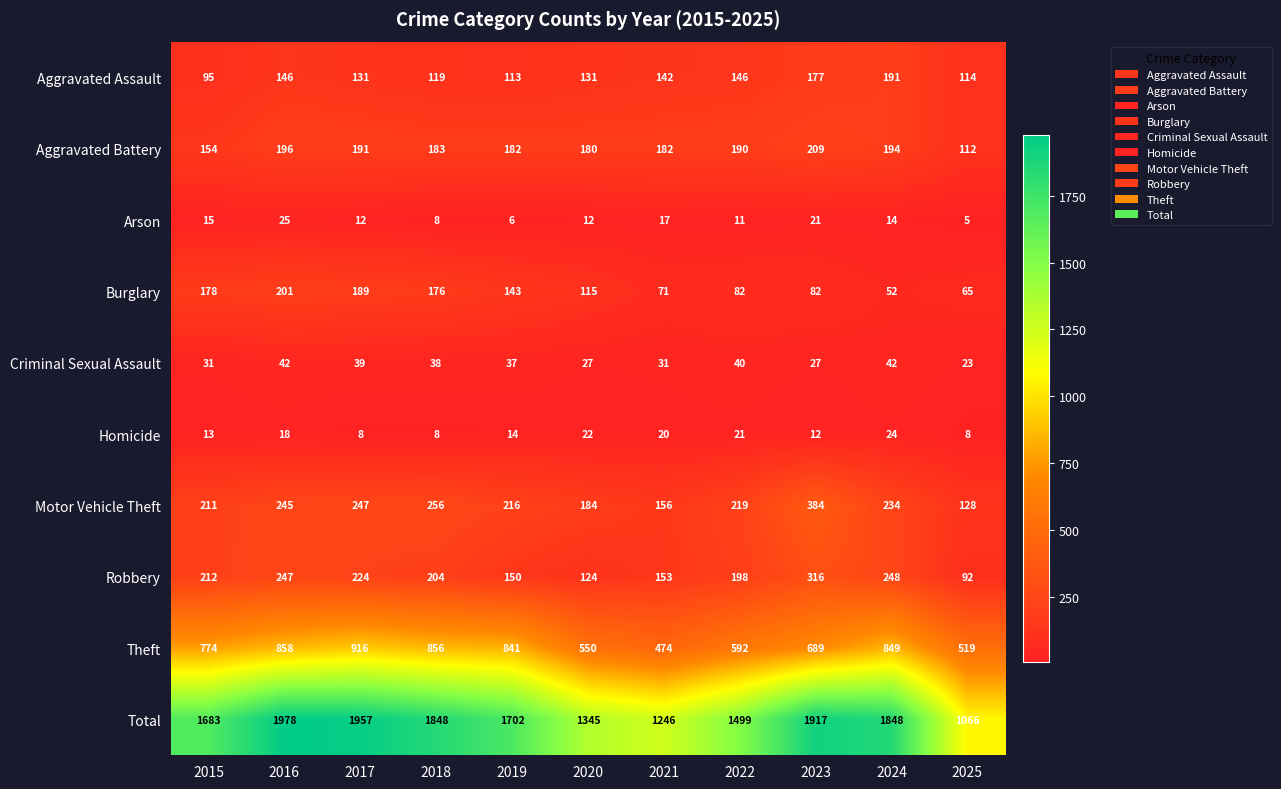

At which category does the chart reach its peak across all series?

2016